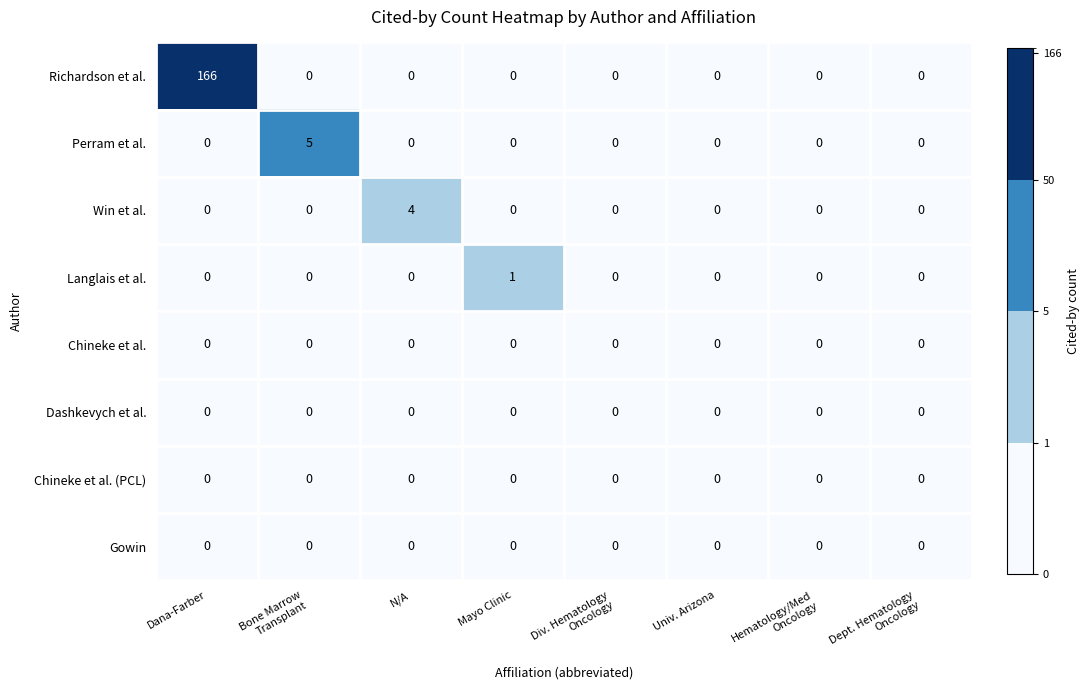

How many data points does each series have?

8